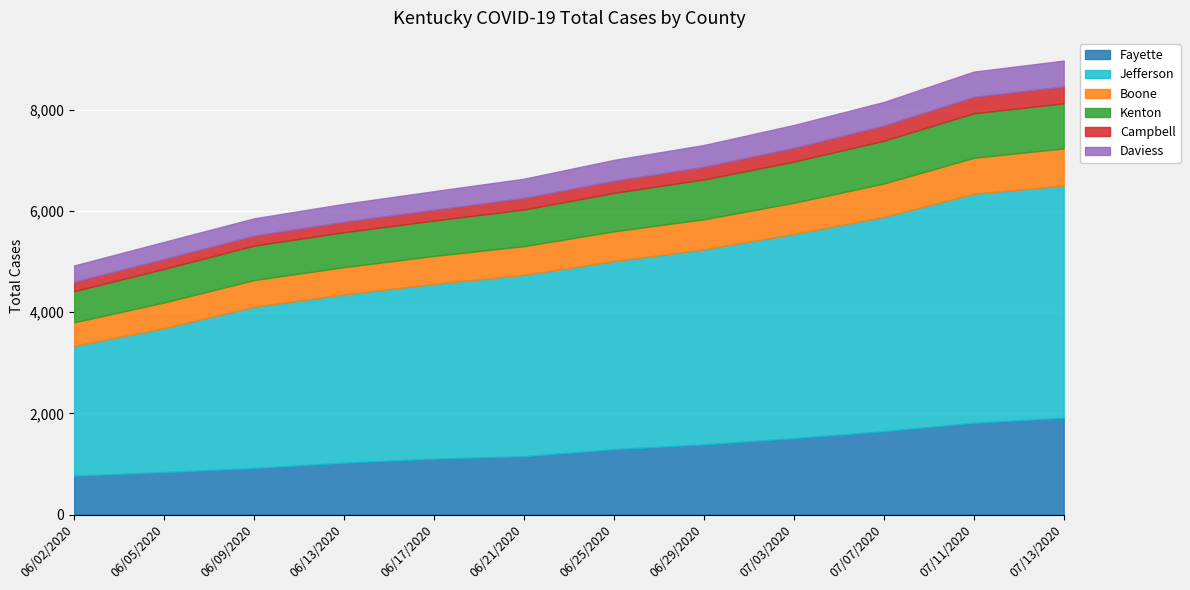

True or false: Daviess and Kenton cross at least once.

False